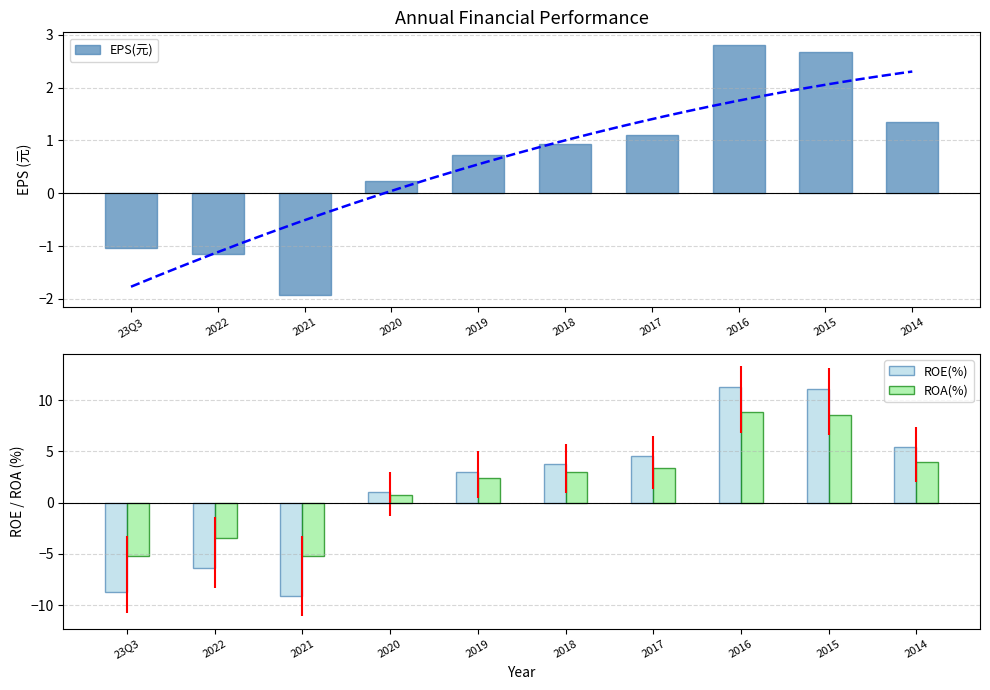

What value does the EPS(元) series have at 2018?

0.9